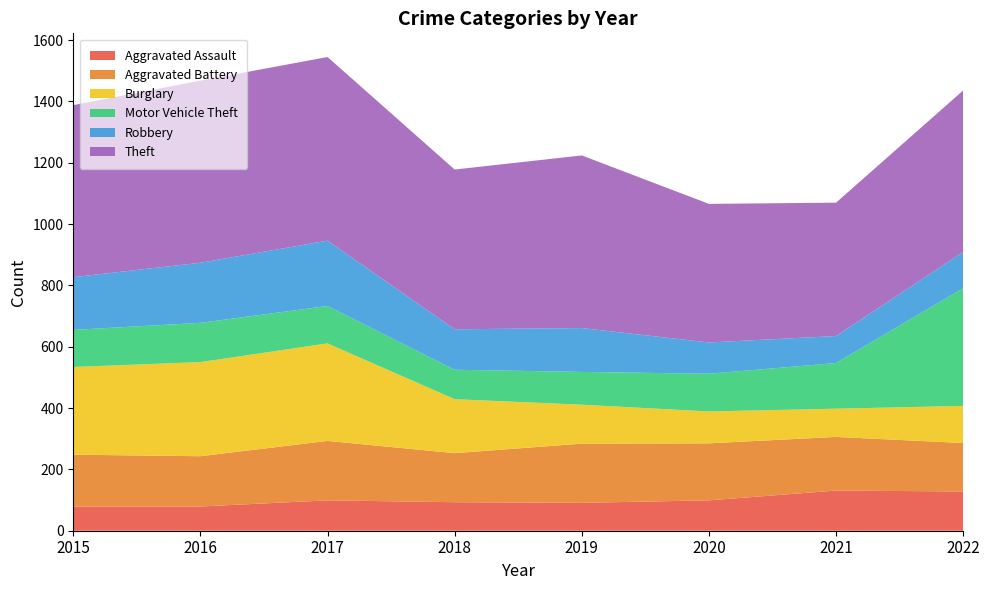

Reading left to right, transcribe all the data shown in this chart.

Aggravated Assault: 2015=79	2016=79	2017=99	2018=93	2019=91	2020=99	2021=131	2022=128
Aggravated Battery: 2015=169	2016=164	2017=194	2018=160	2019=193	2020=186	2021=175	2022=158
Burglary: 2015=286	2016=307	2017=318	2018=176	2019=127	2020=104	2021=92	2022=121
Motor Vehicle Theft: 2015=121	2016=128	2017=122	2018=96	2019=107	2020=123	2021=149	2022=384
Robbery: 2015=172	2016=196	2017=213	2018=132	2019=143	2020=102	2021=88	2022=118
Theft: 2015=561	2016=594	2017=599	2018=521	2019=563	2020=452	2021=435	2022=527